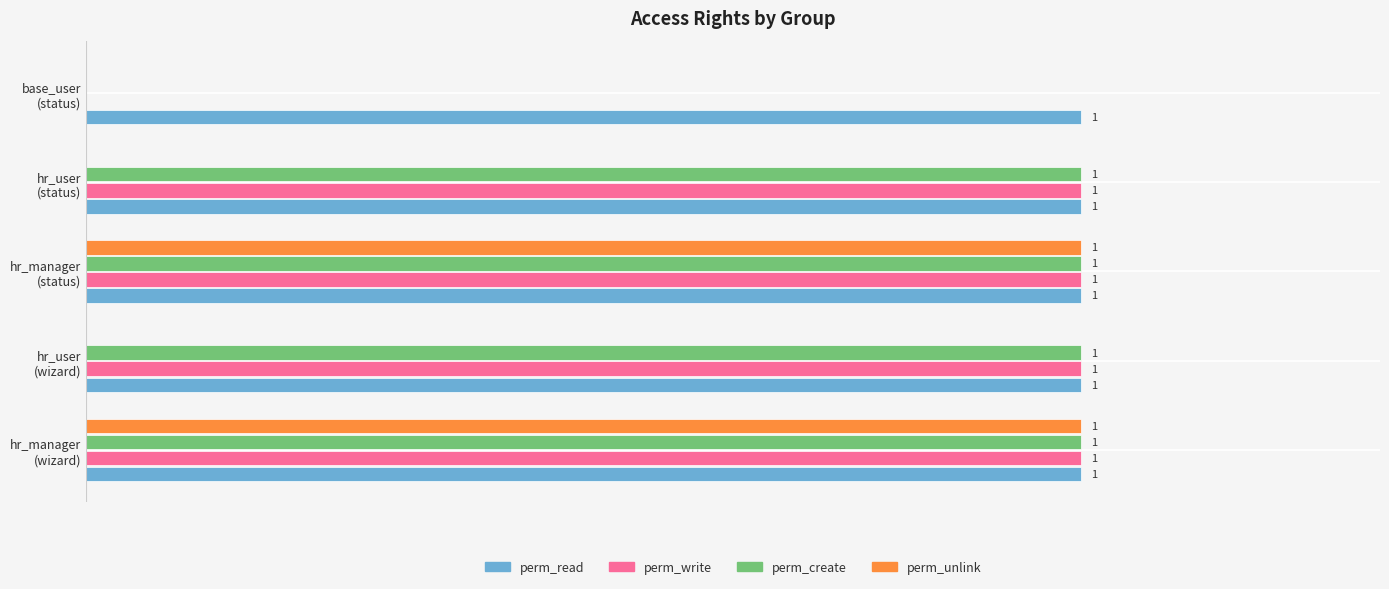

Which series has the largest total across all categories?

perm_read